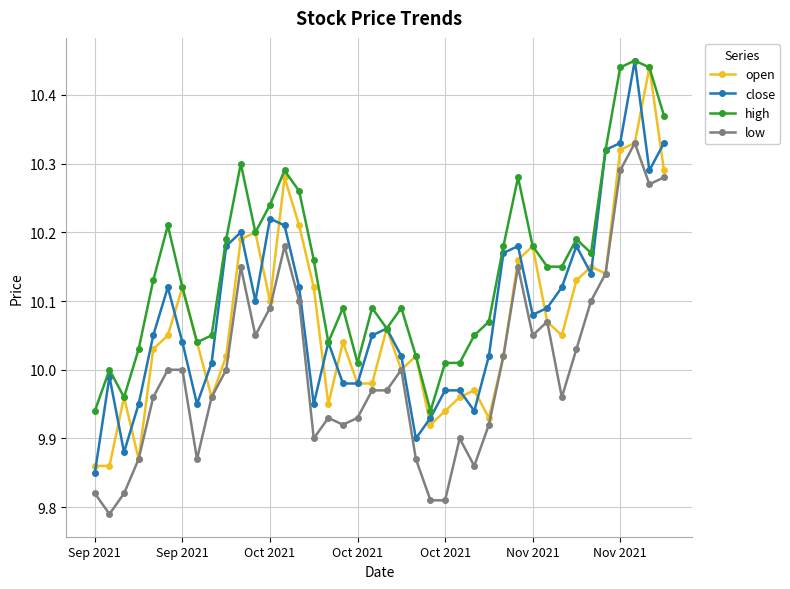

How many lines are shown in the chart?

4